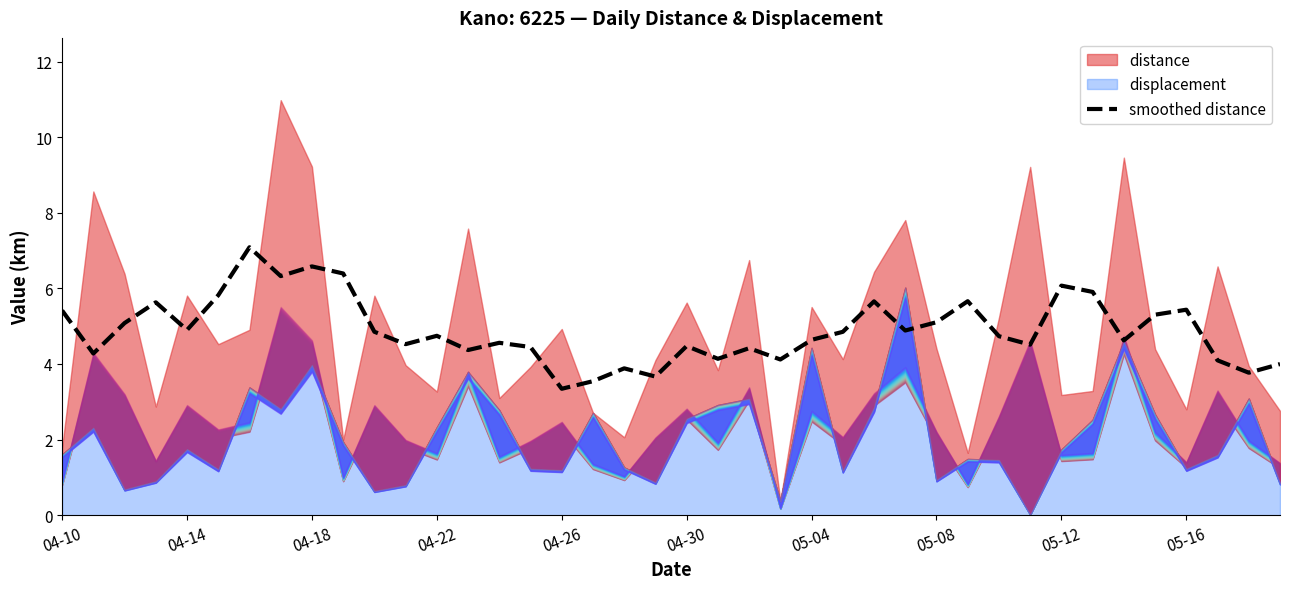

Is it true that smoothed distance equals 4.9 at 04-14?

True